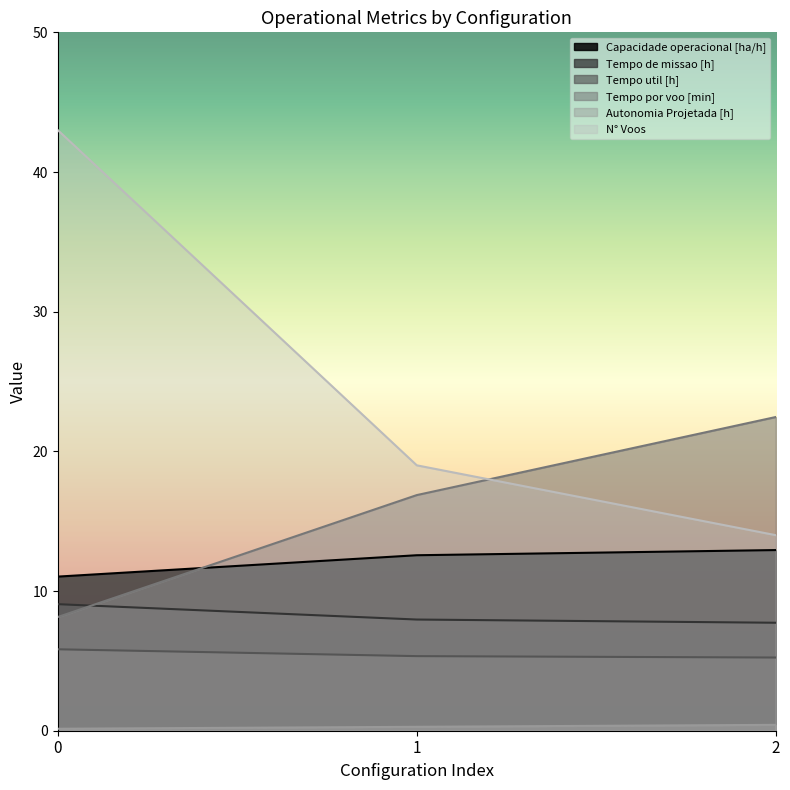

Which series has the widest spread of values?

N° Voos